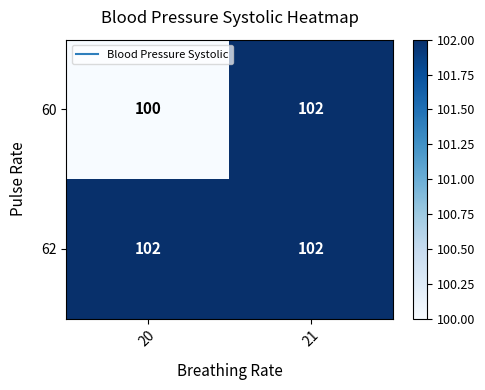

At which category does the chart reach its minimum across all series?

20